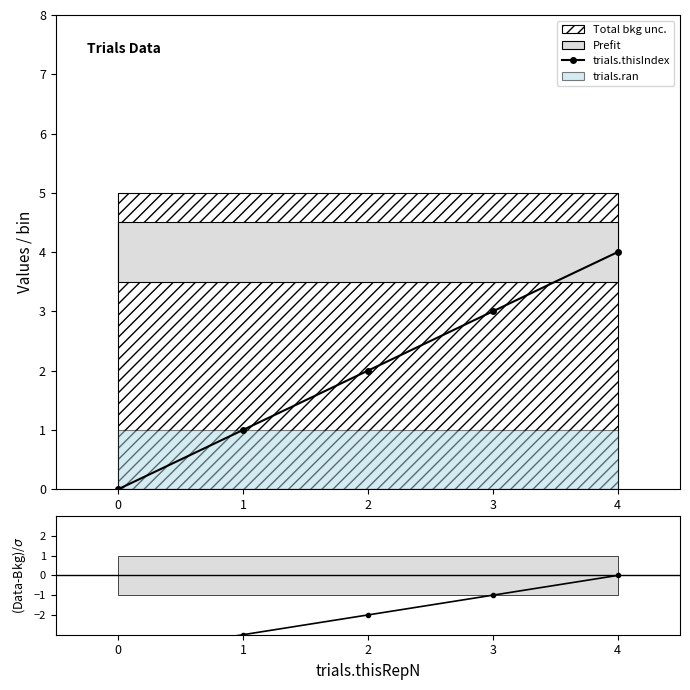

True or false: trials.thisIndex and trials.ran cross at least once.

False